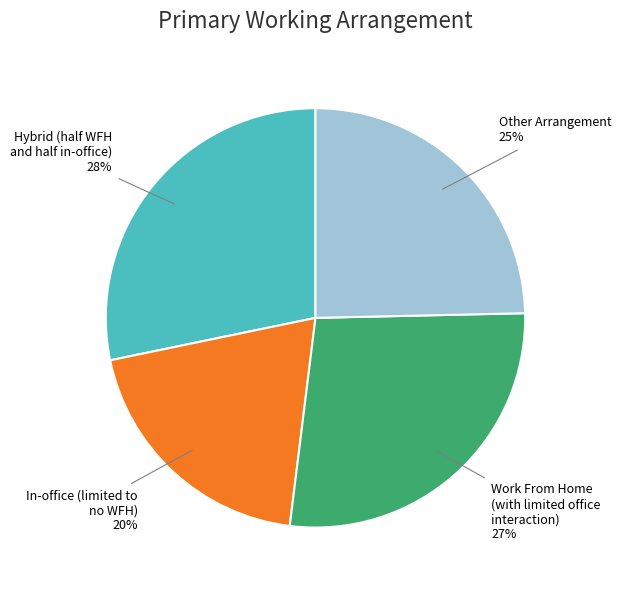

To the nearest percent, what is the average slice percentage?

25%